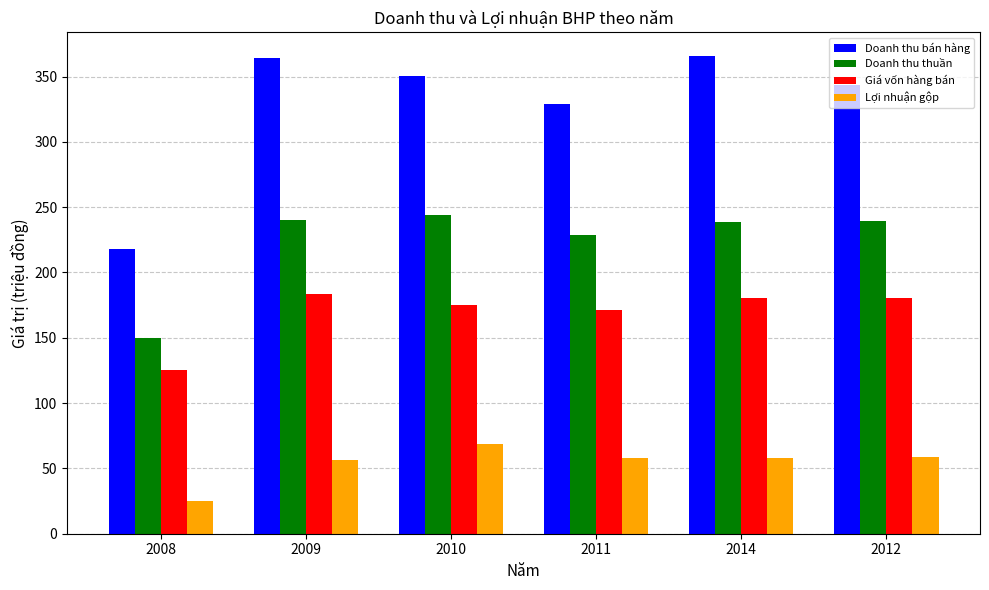

What is the total value across all series at 2011?

787.3